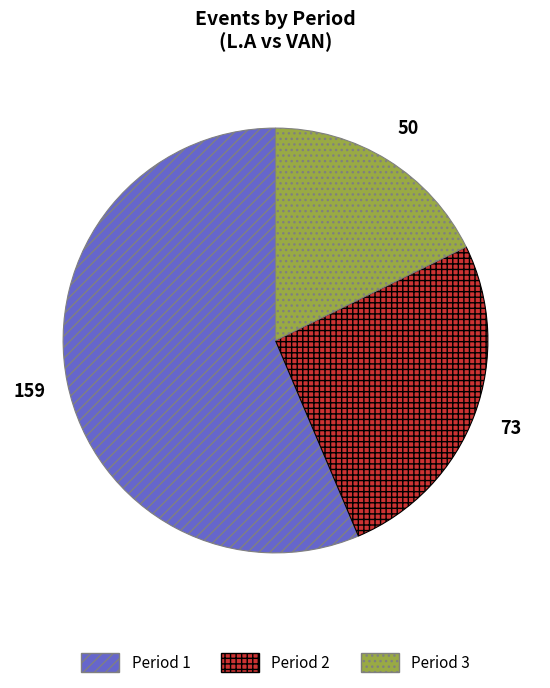

Is there a majority slice in this chart?

Yes